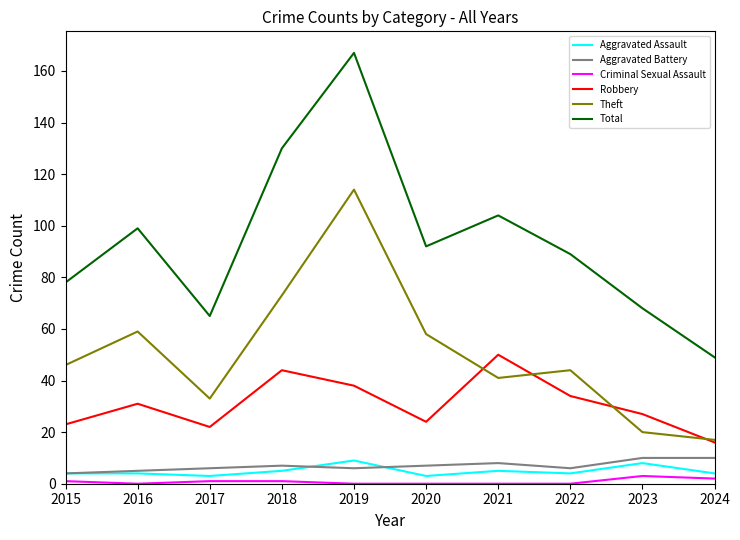

Between 2017 and 2021, which series saw the biggest shift?

Total